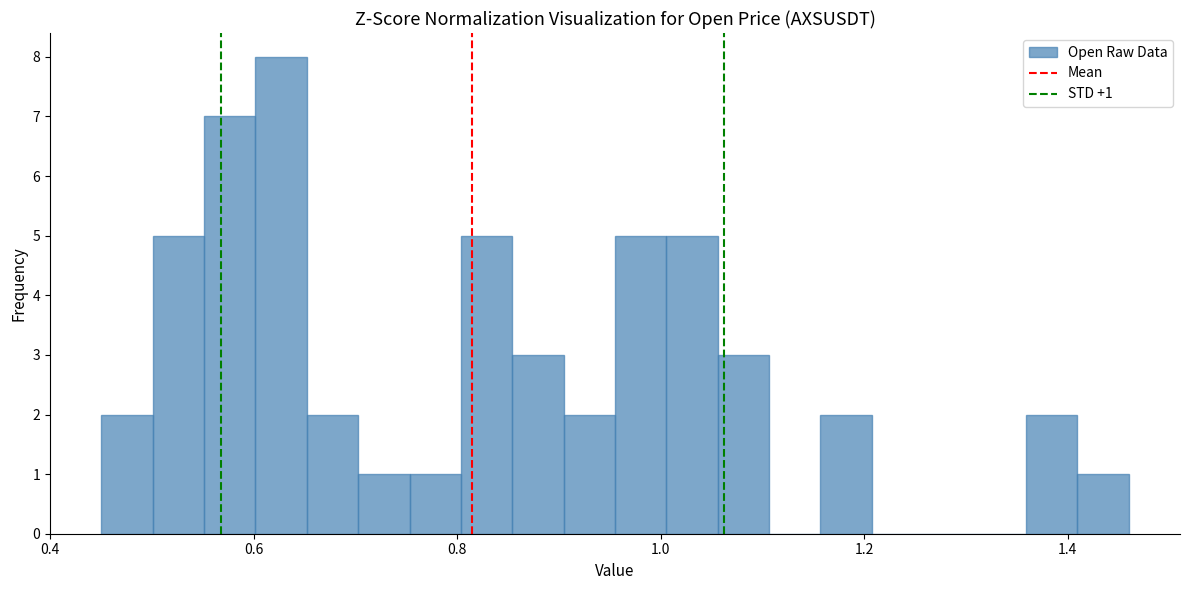

Read against the x-axis, roughly where is the centre of the tallest bar?

0.62